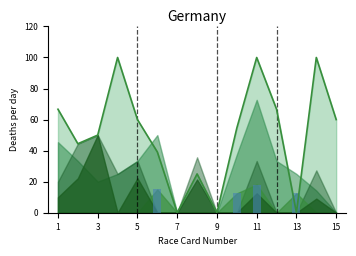

What is the difference between the second highest and minimum values in the Class 4 Place% series?

50.0